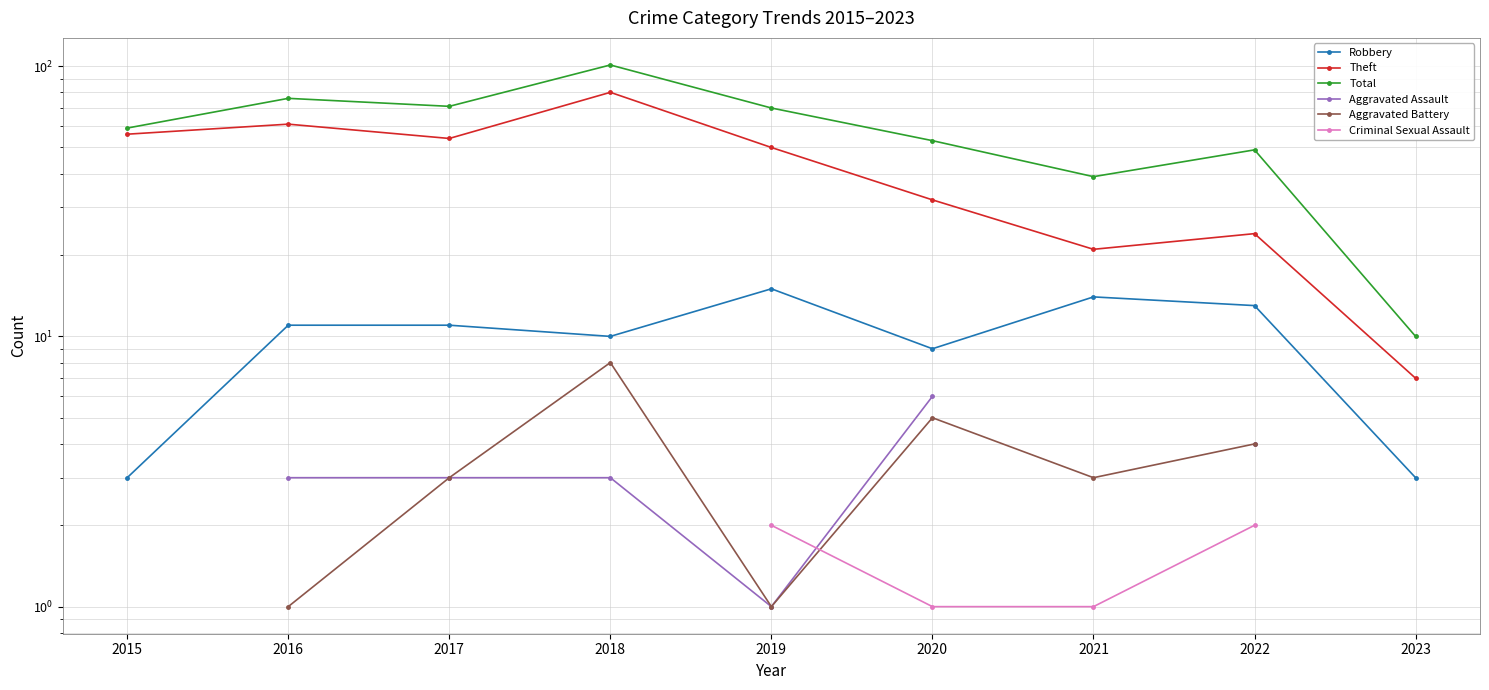

Which series changed the most between 2016 and 2019?

Theft